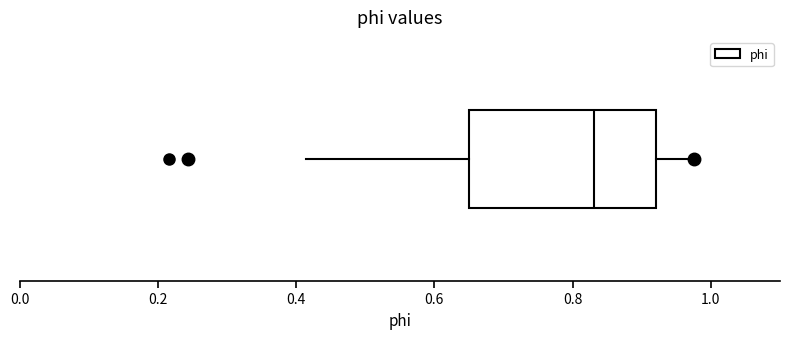

Transcribe this box plot: give where the median line is, the range the box spans, and where the two whiskers end, as read against the x-axis. The values are not printed on the chart, so give them approximately, as read against the axis.

median 0.84, box 0.64 to 0.92, whiskers 0.42 to 0.98